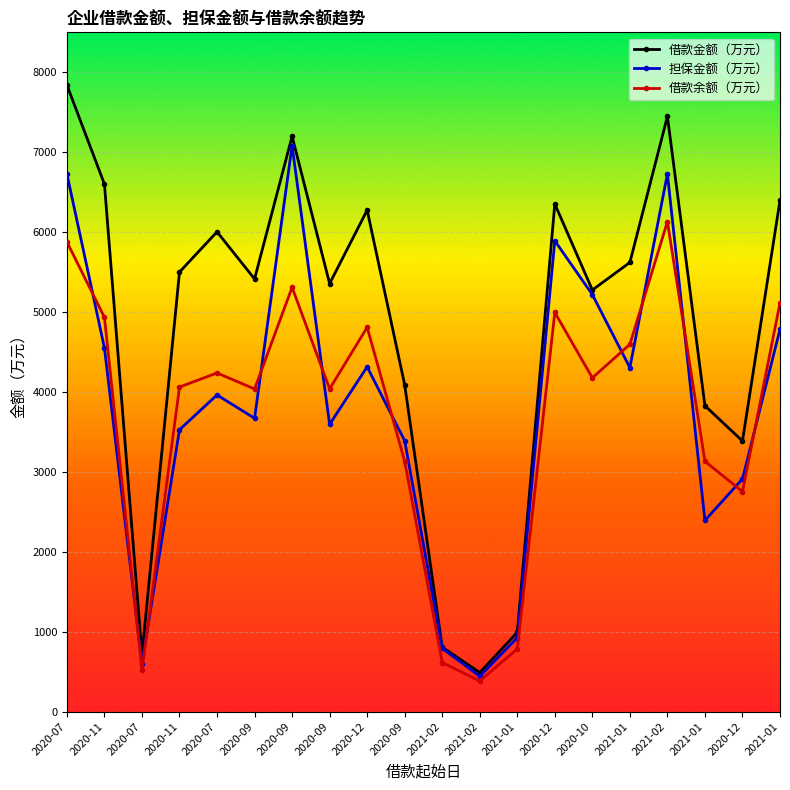

Does the chart display data point markers on the line(s)?

Yes